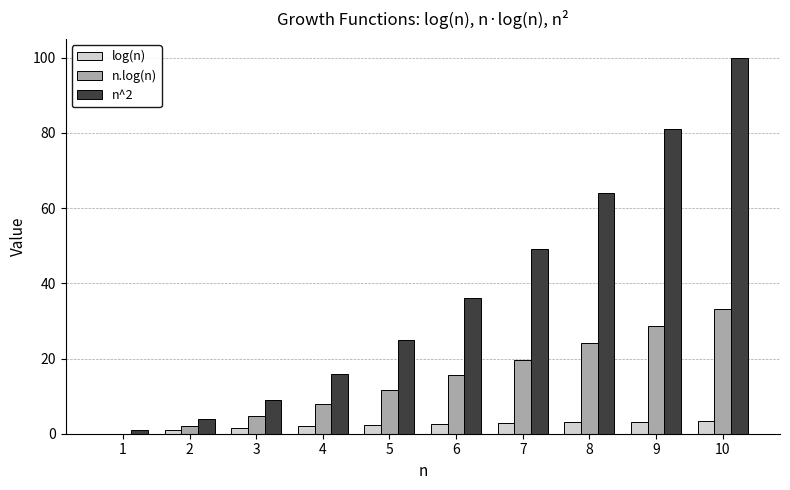

At which category does the chart reach its peak across all series?

10